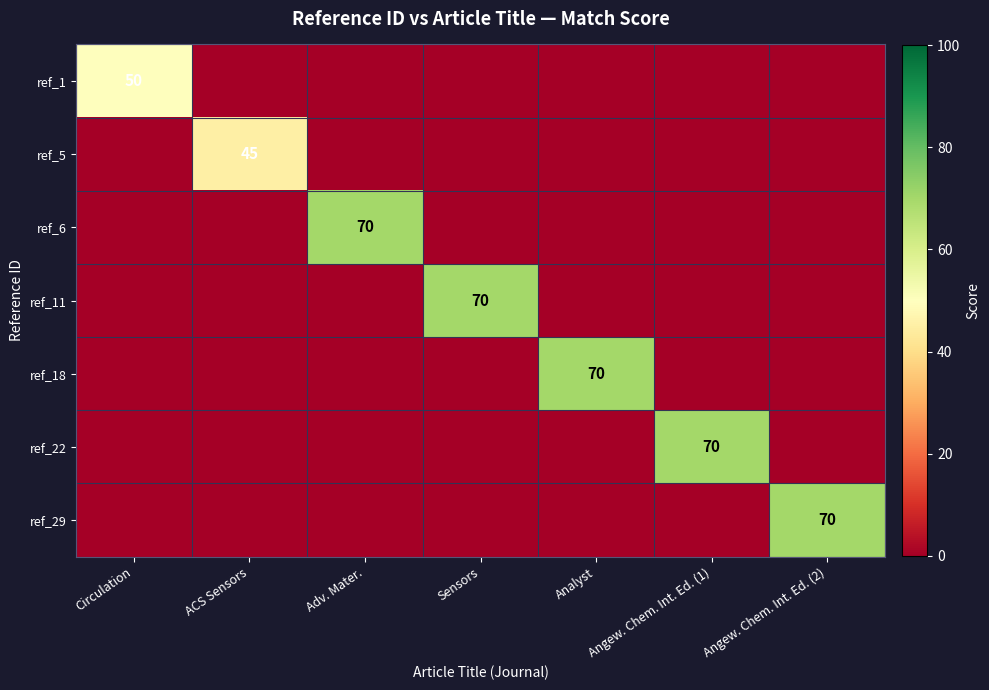

How many distinct data groups are displayed?

7